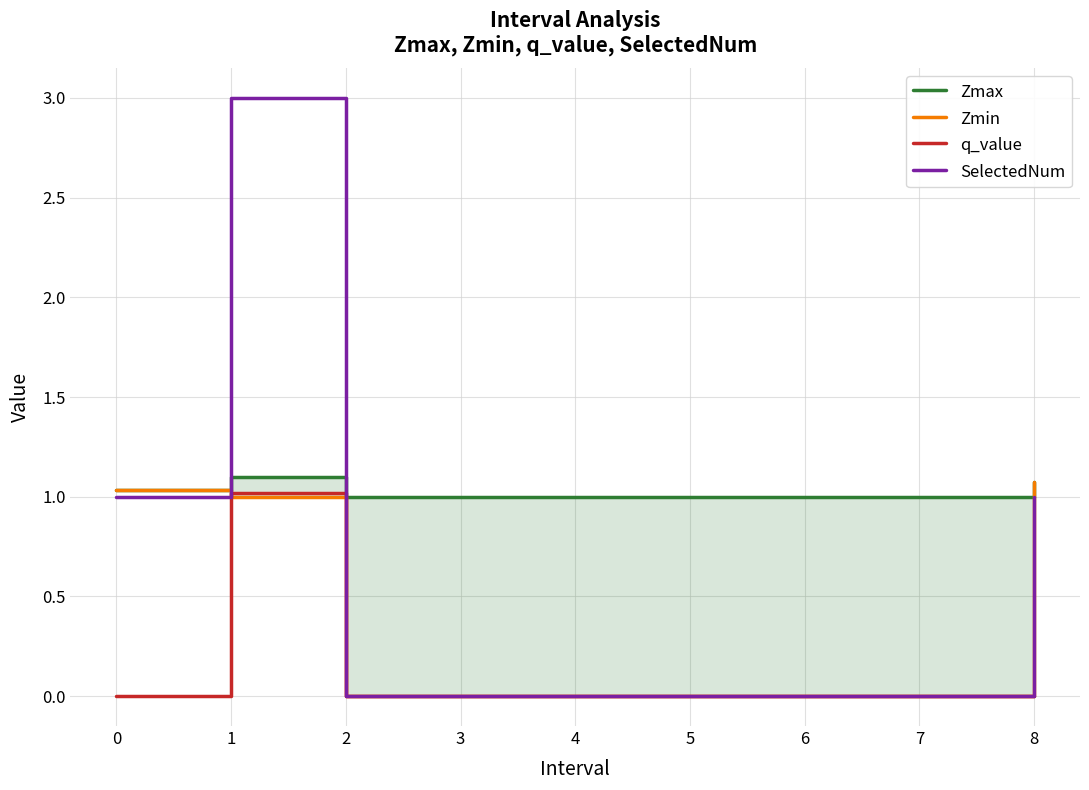

Reading right to left, extract all data points from this chart.

Zmax: 1.1	1.0	1.0	1.0	1.0	1.0	1.0	1.1	1.0
Zmin: 1.1	0.0	0.0	0.0	0.0	0.0	0.0	1.0	1.0
q_value: -0.0	0.0	0.0	0.0	0.0	0.0	0.0	1.0	-0.0
SelectedNum: 1.0	0.0	0.0	0.0	0.0	0.0	0.0	3.0	1.0